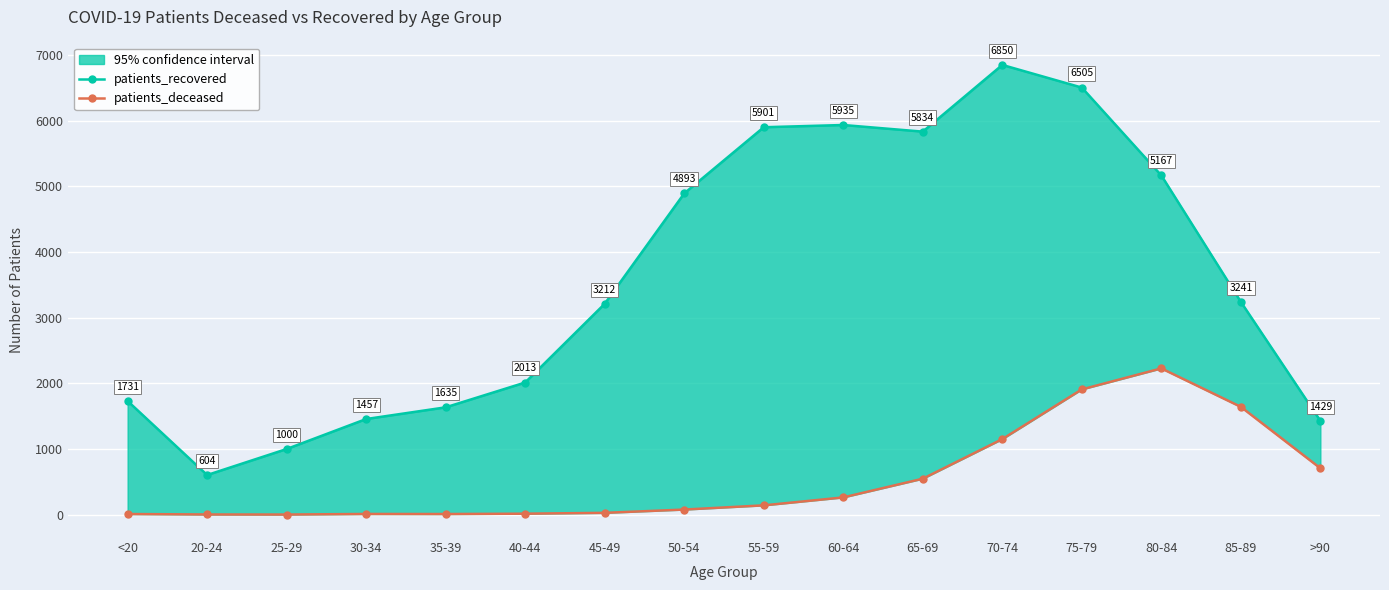

How many interior local peaks does the patients_deceased series have?

2